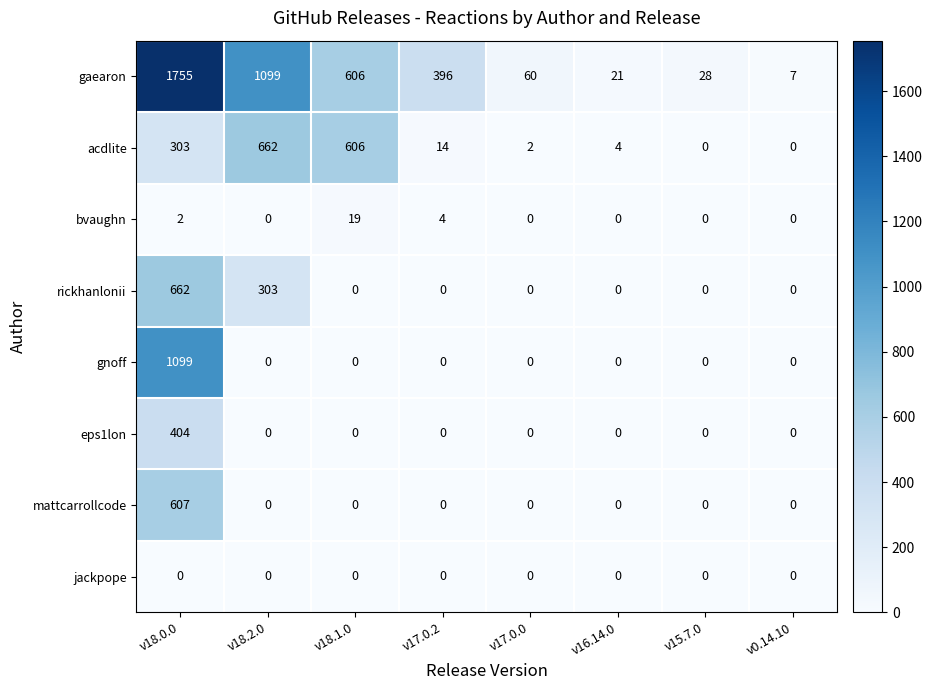

What value does the acdlite series have at v18.1.0?

606